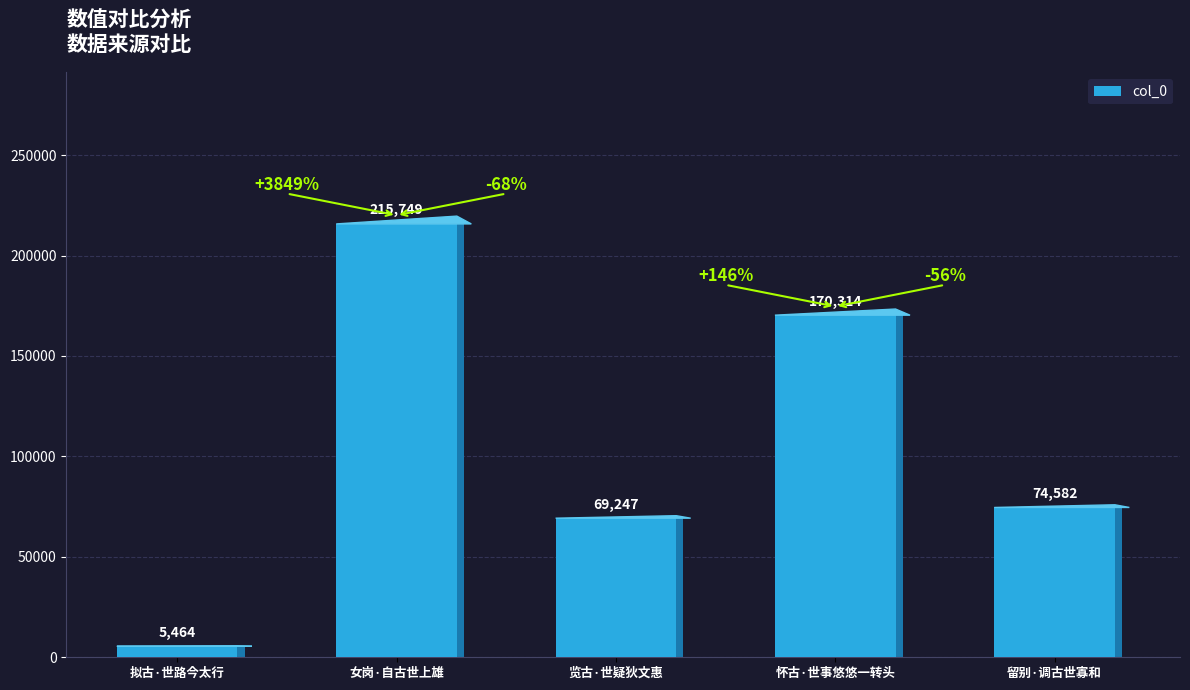

What is the change in value from 女岗·自古世上雄 to 留别·调古世寡和?

-141167